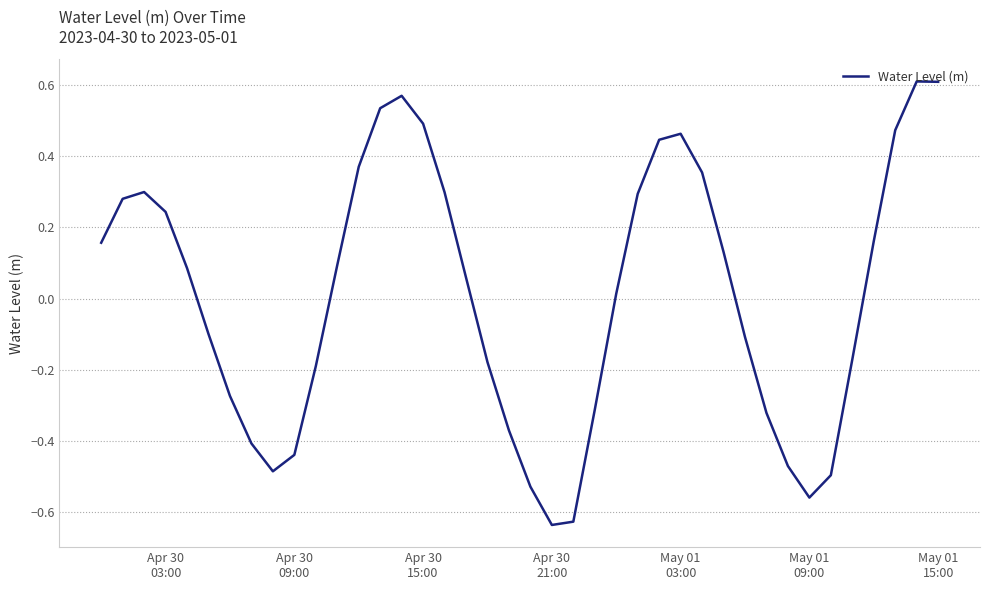

What is the difference between the maximum and minimum values?

1.2